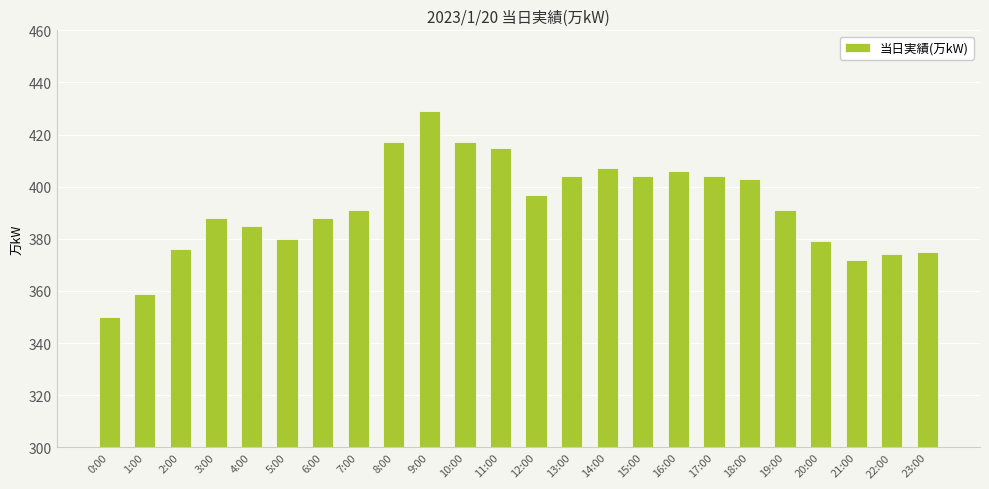

What is the difference between the second highest and second lowest values?

58